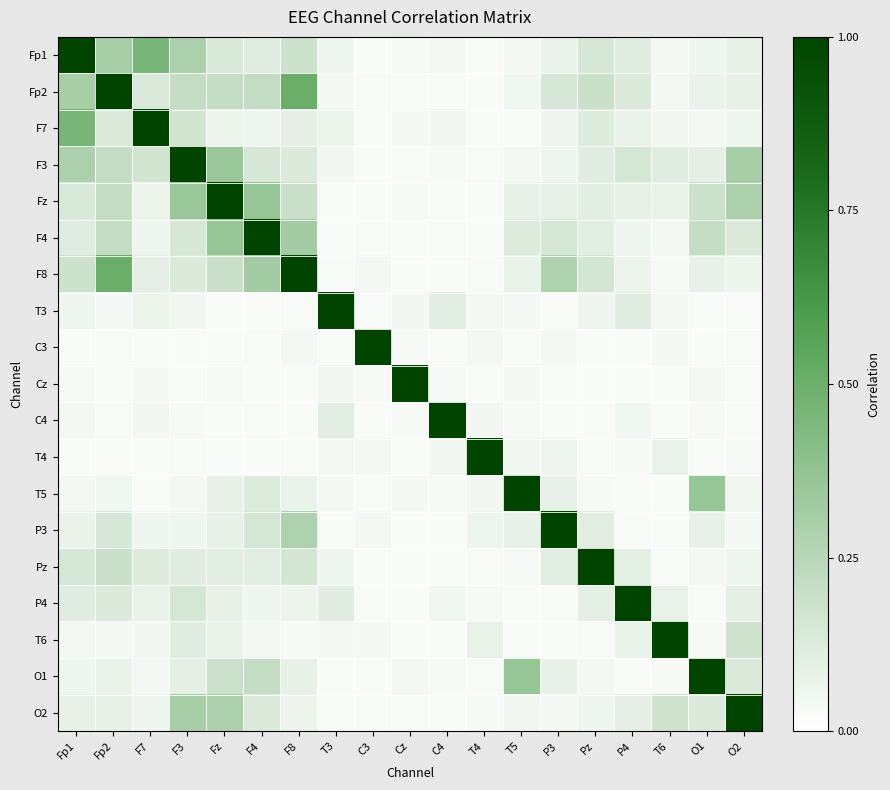

What is the spread (max minus min) of values at C4?

1.0